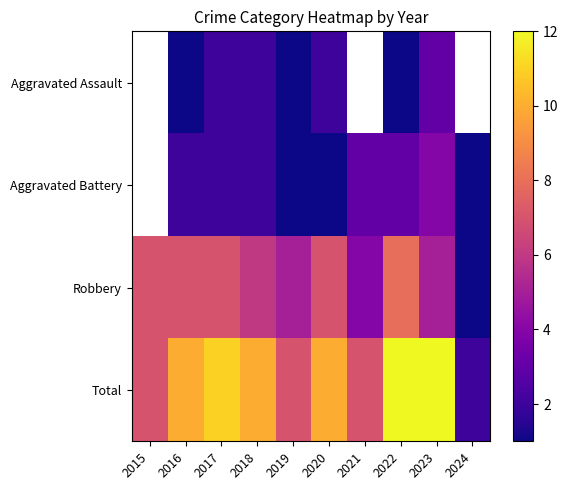

Which category has the lowest value in the Total series?

2024